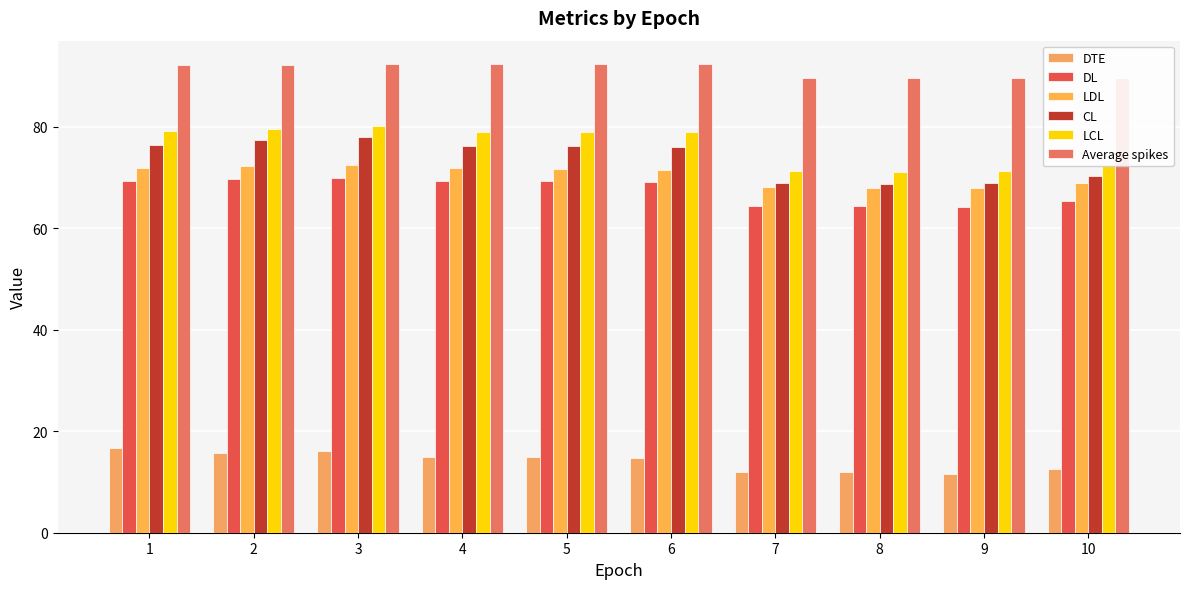

What is the sum of the CL values at 2 and 7?

146.1